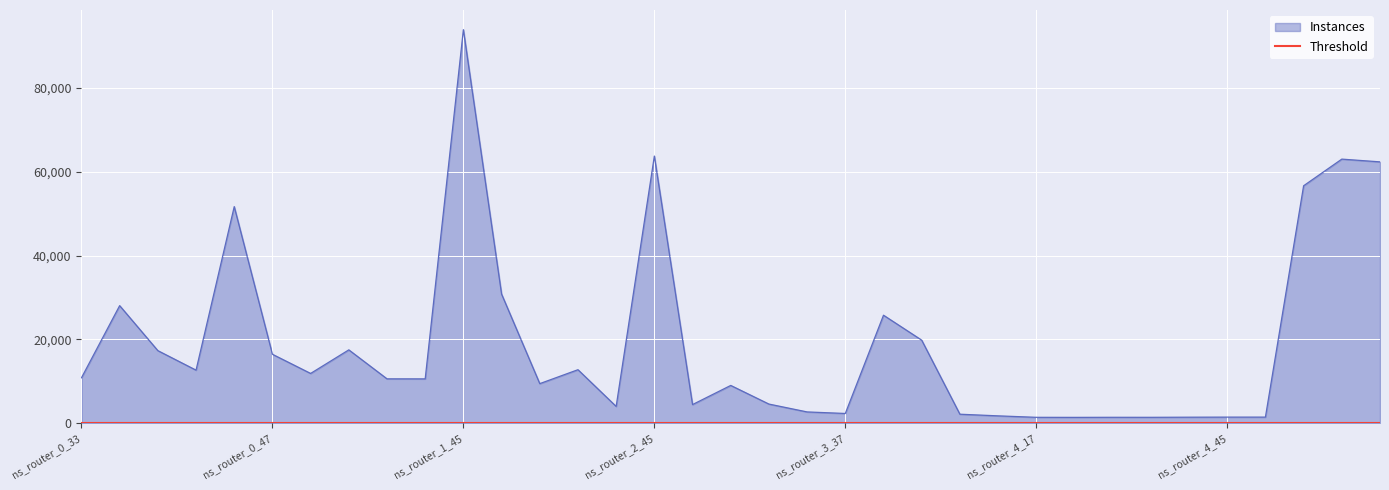

Which category has the highest value in the Instances series?

ns_router_1_45